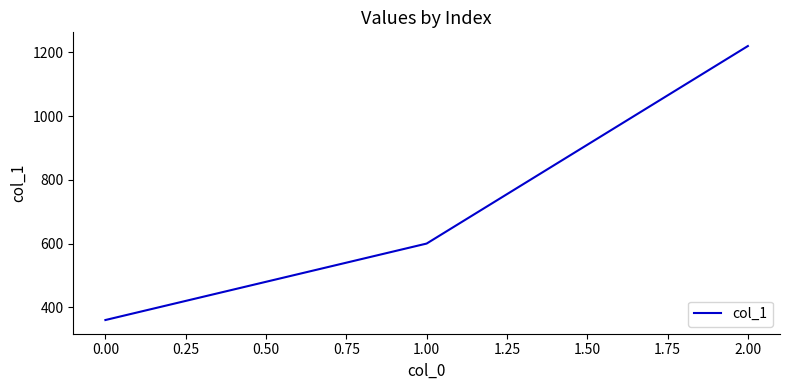

Which has a higher value, 2.00 or 1.00?

2.00